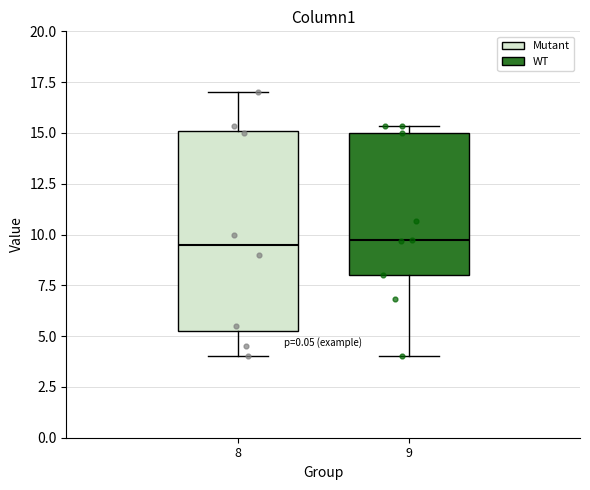

Comparing the boxes themselves (not the whiskers), which one is the tallest?

8